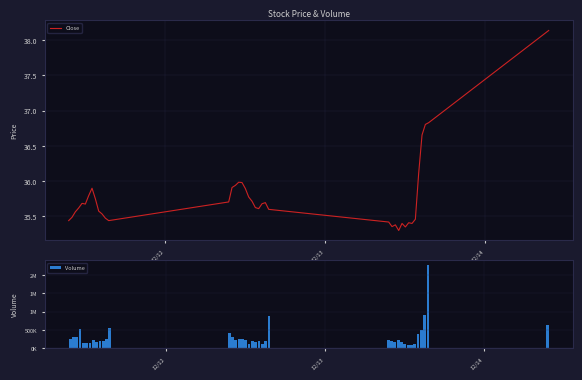

Where does the Volume series first go above 218155?

12/12